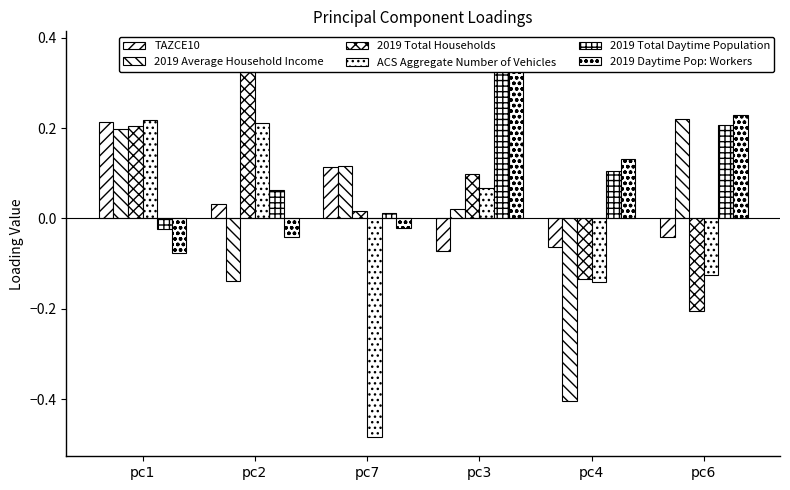

What is the average value of the 2019 Total Daytime Population series?

0.1